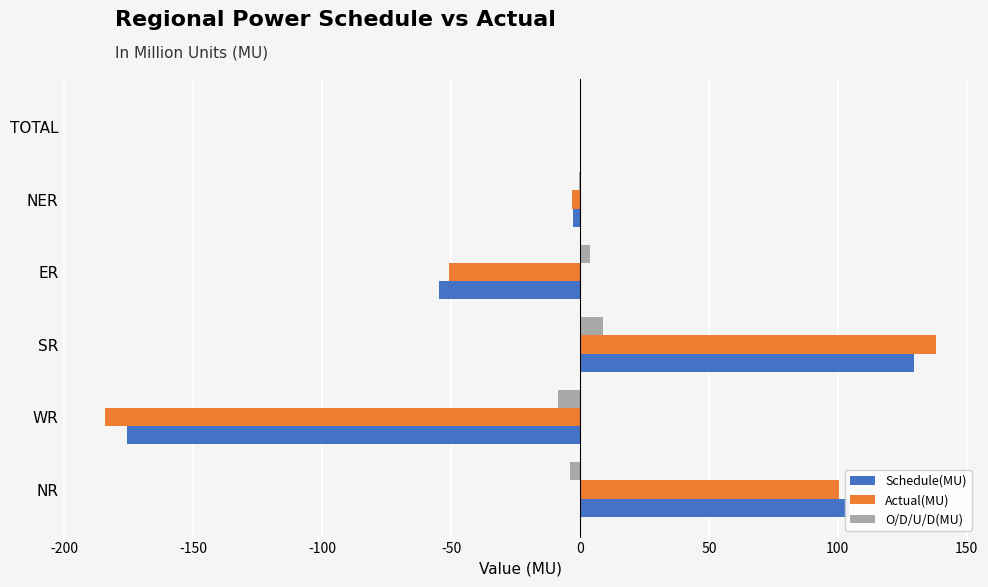

What is the sum of all Actual(MU) values?

0.5